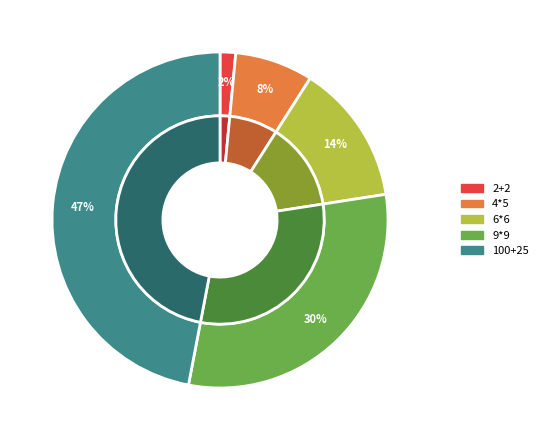

What is the largest slice in the pie chart?

100+25